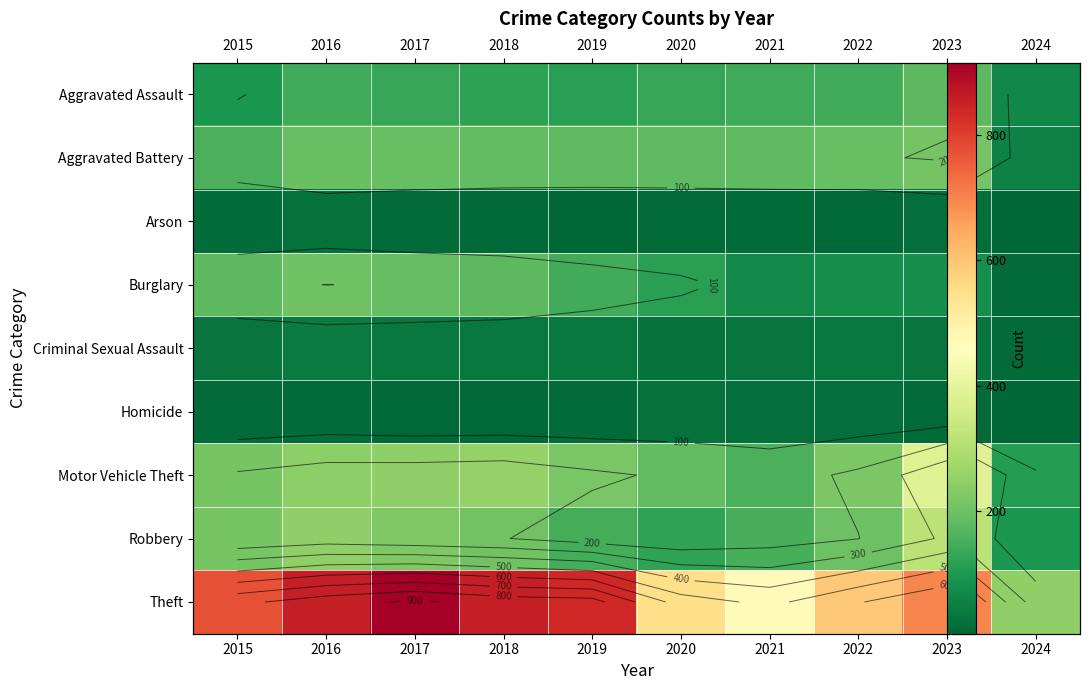

Which series has the largest range (max minus min)?

Theft